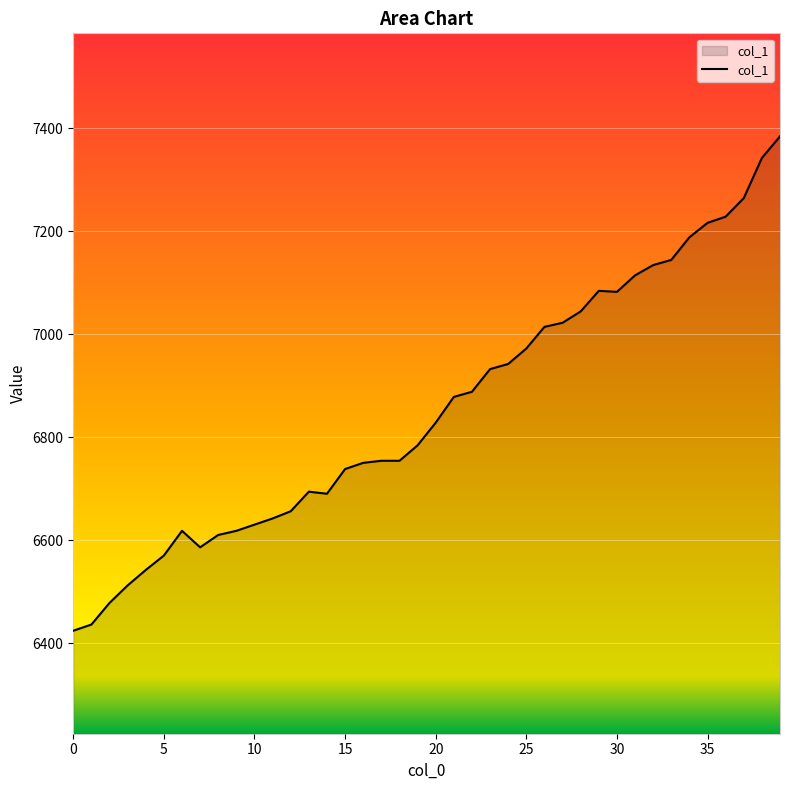

What is the greatest value displayed?

7384